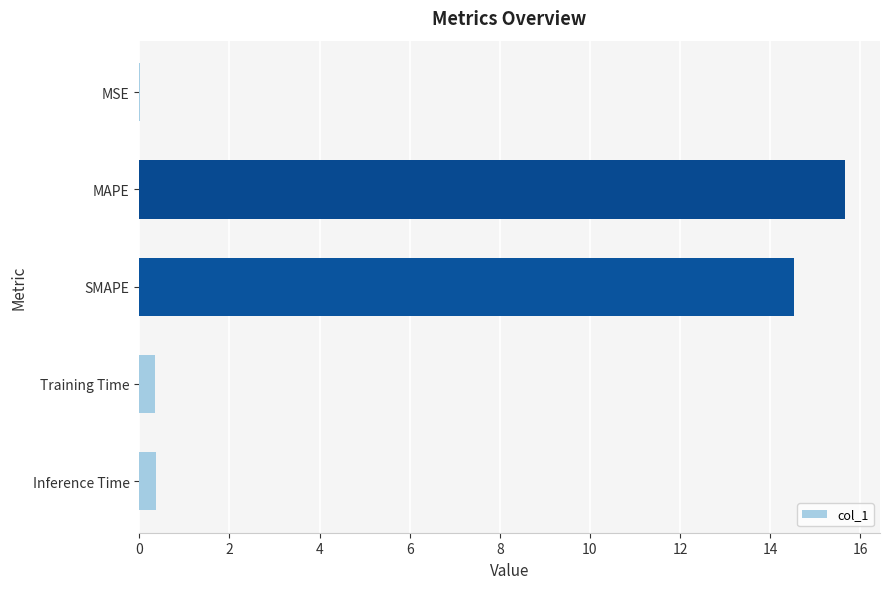

Does the chart contain stacked bars?

No